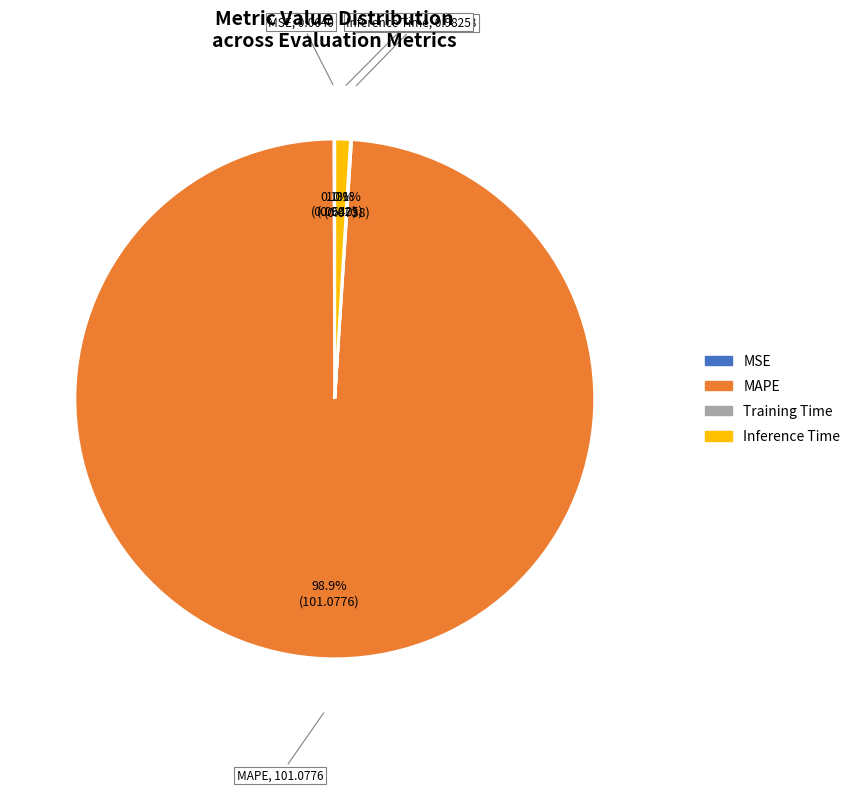

Is Inference Time the majority of the pie?

No